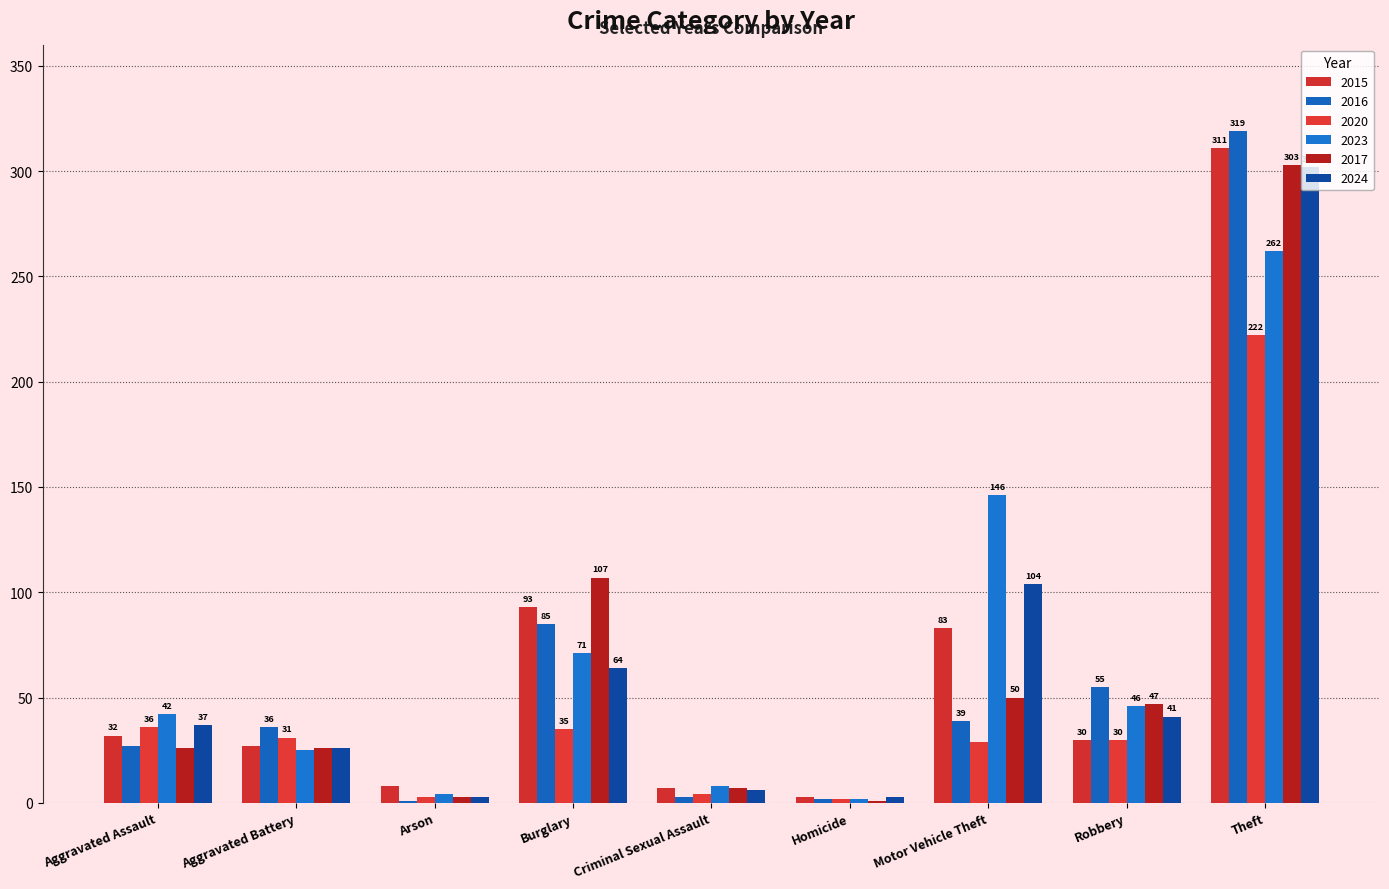

At which label does 2020 first exceed 30?

Aggravated Assault